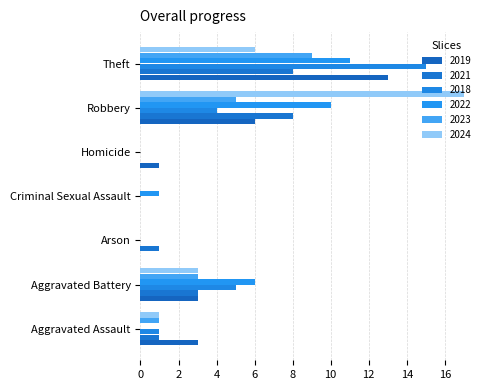

Reading right to left, list all the values displayed in this chart.

2019: 13	6	1	0	0	3	3
2021: 8	8	0	0	1	3	1
2018: 15	4	0	0	0	5	1
2022: 11	10	0	1	0	6	0
2023: 9	5	0	0	0	3	1
2024: 6	17	0	0	0	3	1